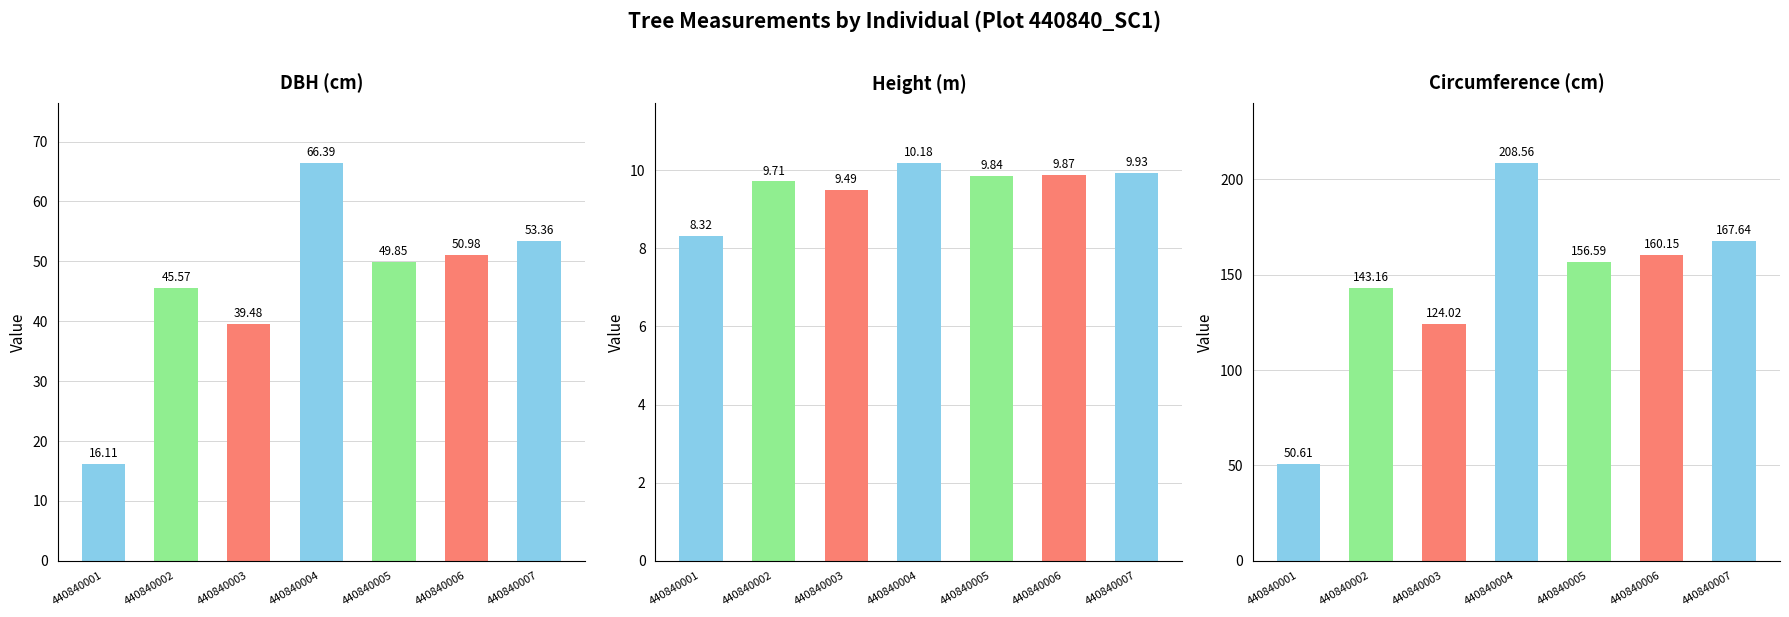

Rank the series by their maximum value, from highest to lowest.

circunferencia_normal, dbh, h